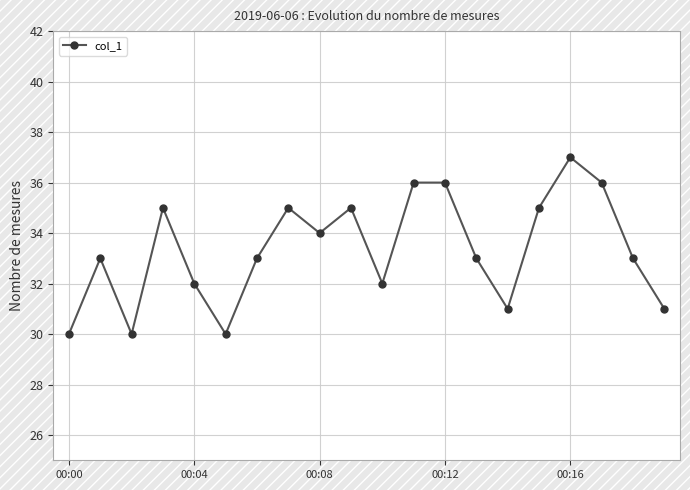

What is the smallest value displayed?

30